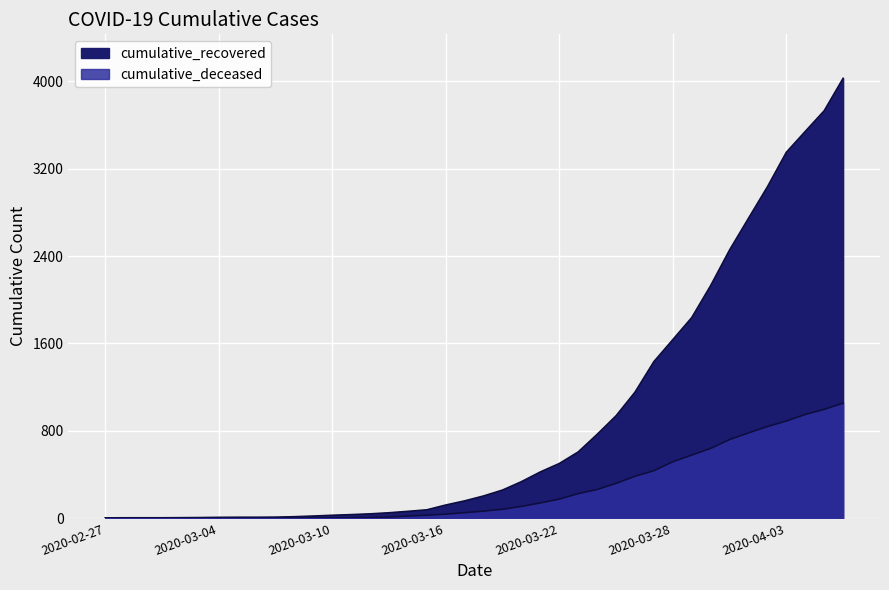

True or false: cumulative_recovered has more than 0 interior local peaks.

False